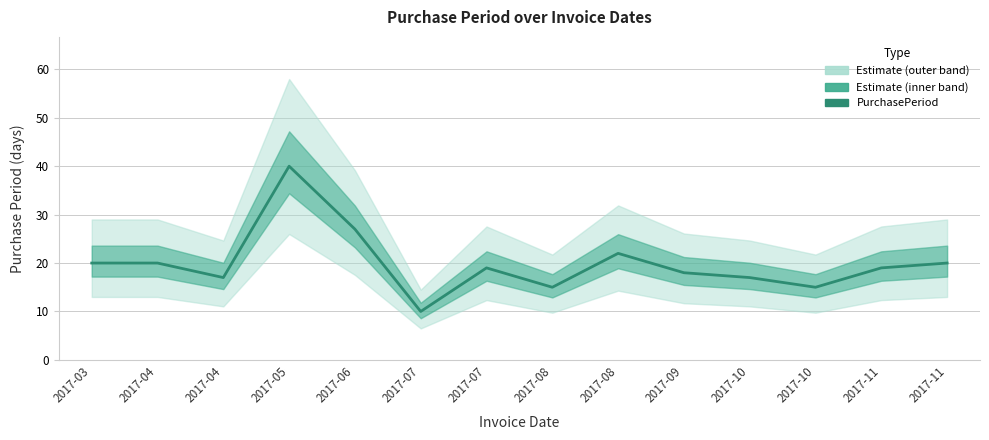

What is the difference between the maximum and second lowest values?

25